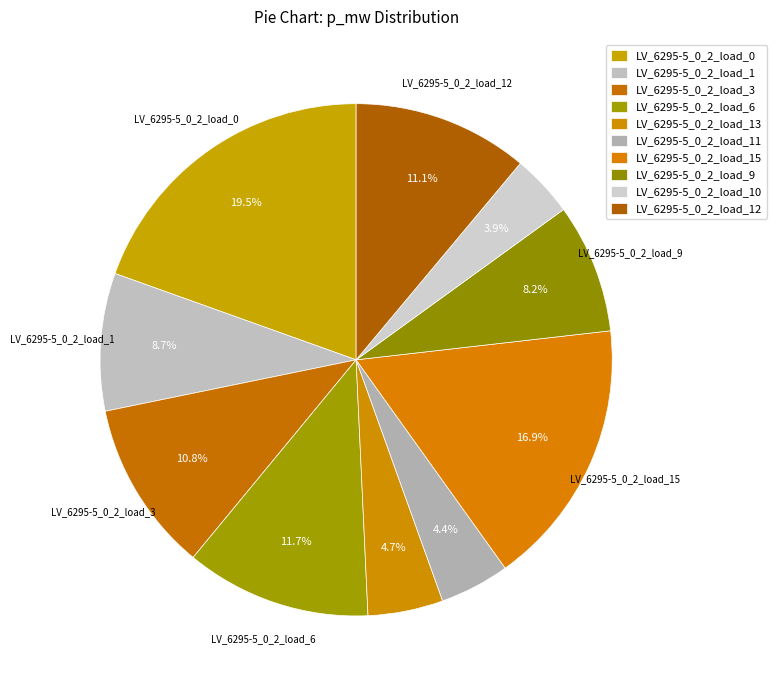

Does LV_6295-5_0_2_load_3 represent more than half of the total?

No